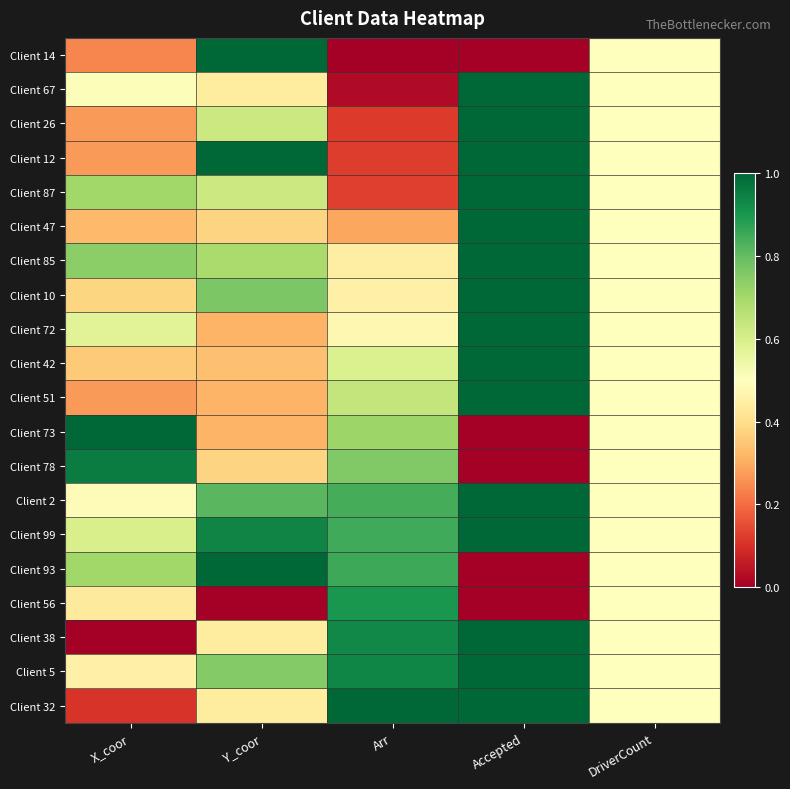

Reading left to right, what are all the values shown in this chart?

Client 14: X_coor=0.2	Y_coor=1.0	Arr=0.0	Accepted=0.0	DriverCount=0.5
Client 67: X_coor=0.5	Y_coor=0.4	Arr=0.0	Accepted=1.0	DriverCount=0.5
Client 26: X_coor=0.3	Y_coor=0.6	Arr=0.1	Accepted=1.0	DriverCount=0.5
Client 12: X_coor=0.3	Y_coor=1.0	Arr=0.1	Accepted=1.0	DriverCount=0.5
Client 87: X_coor=0.7	Y_coor=0.6	Arr=0.1	Accepted=1.0	DriverCount=0.5
Client 47: X_coor=0.3	Y_coor=0.4	Arr=0.3	Accepted=1.0	DriverCount=0.5
Client 85: X_coor=0.7	Y_coor=0.7	Arr=0.4	Accepted=1.0	DriverCount=0.5
Client 10: X_coor=0.4	Y_coor=0.8	Arr=0.5	Accepted=1.0	DriverCount=0.5
Client 72: X_coor=0.6	Y_coor=0.3	Arr=0.5	Accepted=1.0	DriverCount=0.5
Client 42: X_coor=0.4	Y_coor=0.3	Arr=0.6	Accepted=1.0	DriverCount=0.5
Client 51: X_coor=0.3	Y_coor=0.3	Arr=0.6	Accepted=1.0	DriverCount=0.5
Client 73: X_coor=1.0	Y_coor=0.3	Arr=0.7	Accepted=0.0	DriverCount=0.5
Client 78: X_coor=1.0	Y_coor=0.4	Arr=0.8	Accepted=0.0	DriverCount=0.5
Client 2: X_coor=0.5	Y_coor=0.8	Arr=0.8	Accepted=1.0	DriverCount=0.5
Client 99: X_coor=0.6	Y_coor=0.9	Arr=0.8	Accepted=1.0	DriverCount=0.5
Client 93: X_coor=0.7	Y_coor=1.0	Arr=0.9	Accepted=0.0	DriverCount=0.5
Client 56: X_coor=0.4	Y_coor=0.0	Arr=0.9	Accepted=0.0	DriverCount=0.5
Client 38: X_coor=0.0	Y_coor=0.4	Arr=0.9	Accepted=1.0	DriverCount=0.5
Client 5: X_coor=0.5	Y_coor=0.8	Arr=0.9	Accepted=1.0	DriverCount=0.5
Client 32: X_coor=0.1	Y_coor=0.4	Arr=1.0	Accepted=1.0	DriverCount=0.5